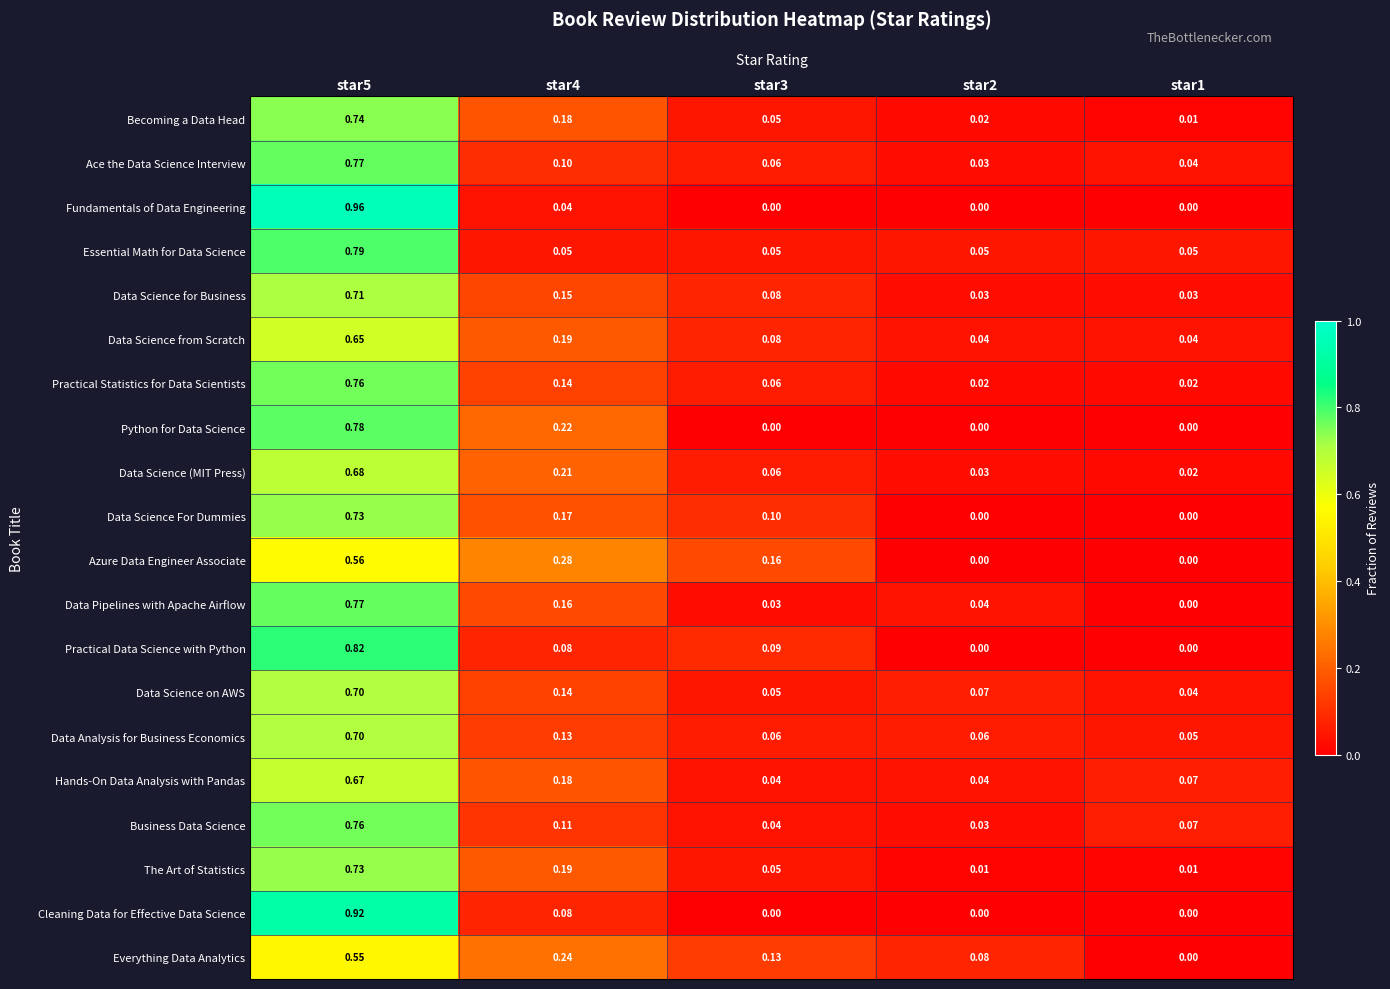

Which series has the largest total across all categories?

Business Data Science